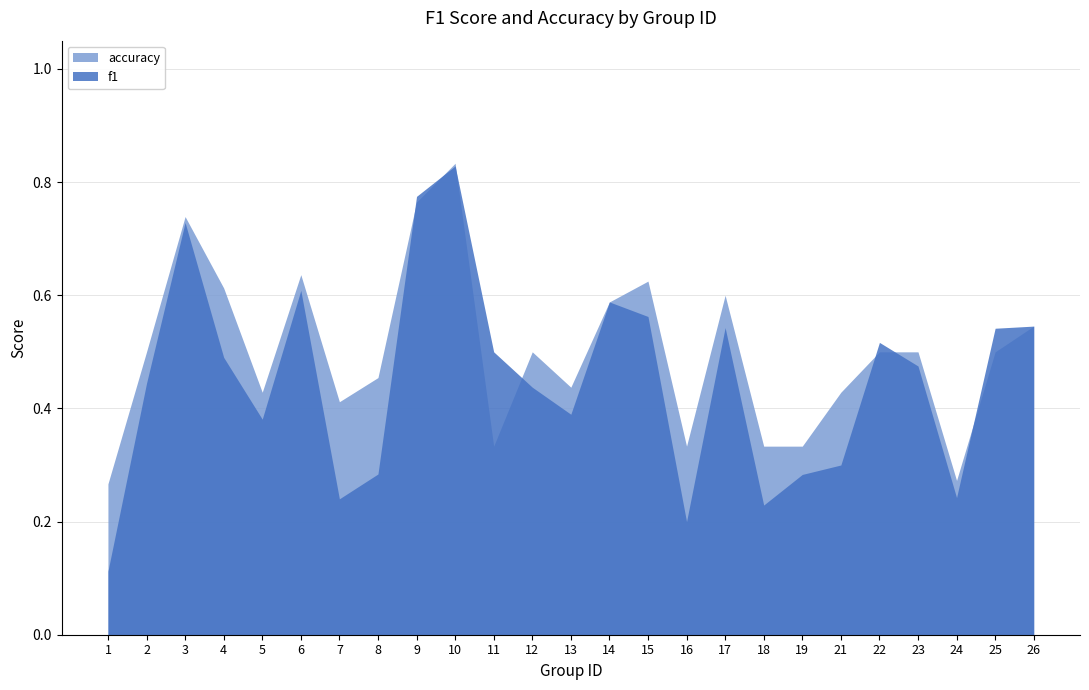

Between which two adjacent categories do accuracy and f1 first intersect?

8 and 9